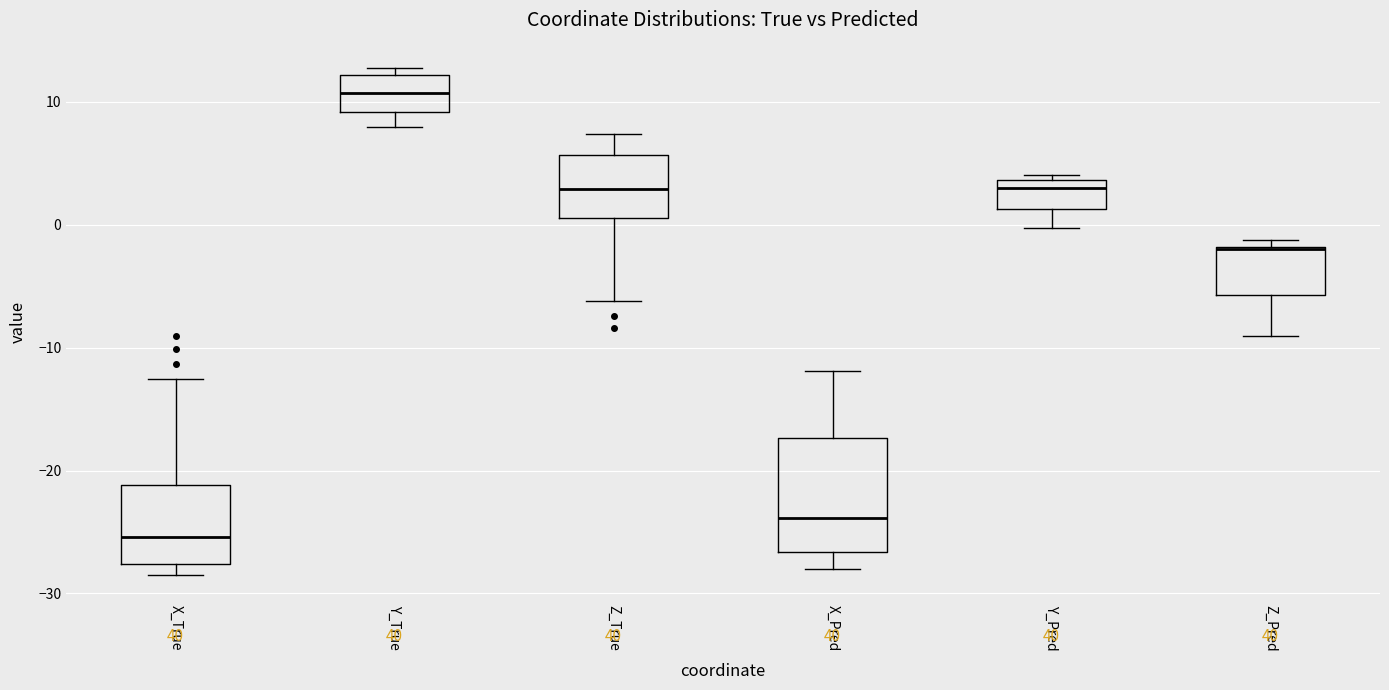

Which box is the tallest, from its lower edge to its upper edge?

X_Pred